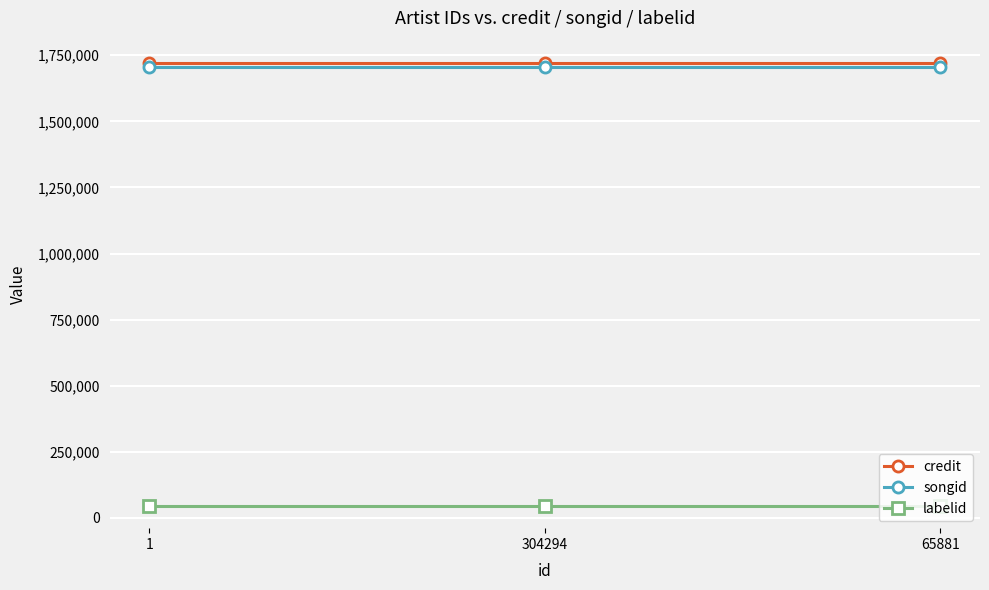

What position from the right is 65881?

1